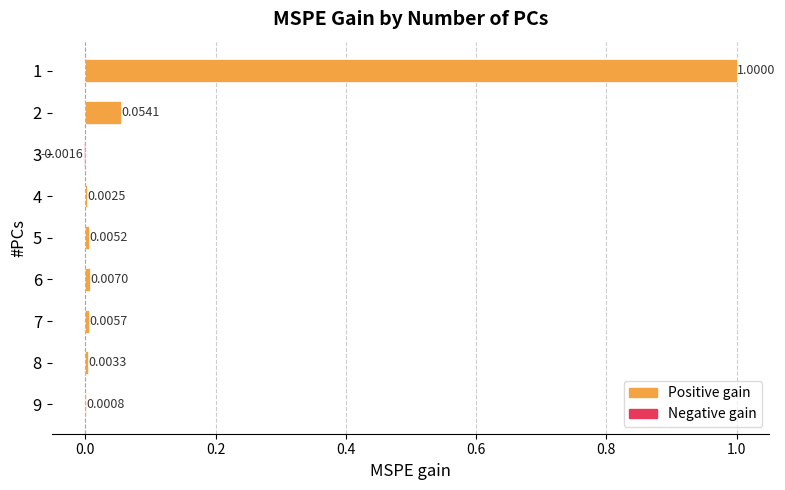

What is the sum of all values?

1.1